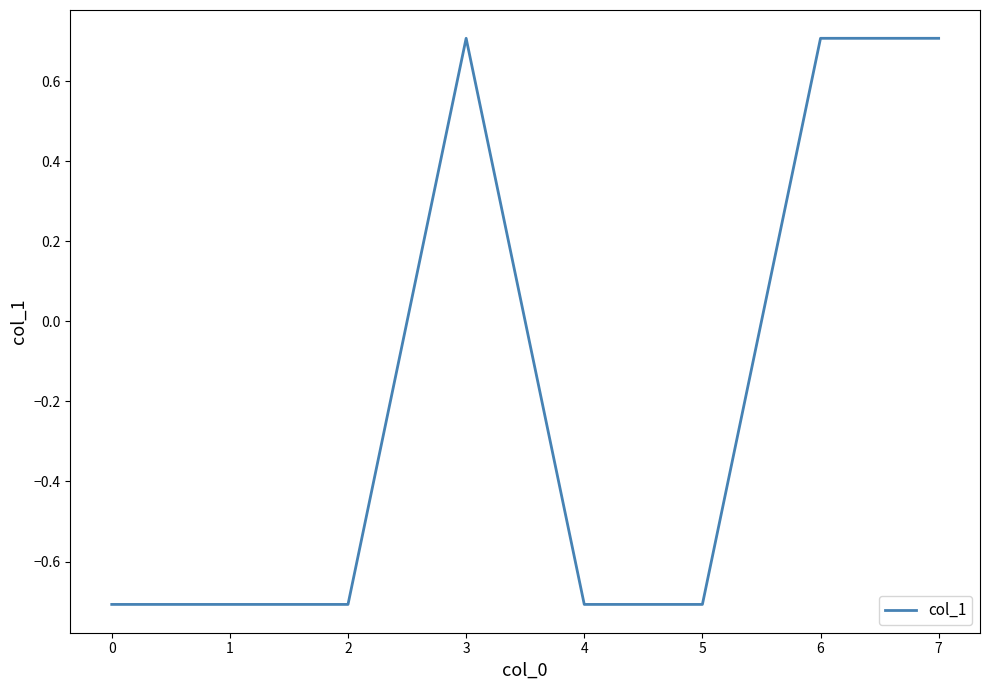

How many lines are shown in the chart?

1